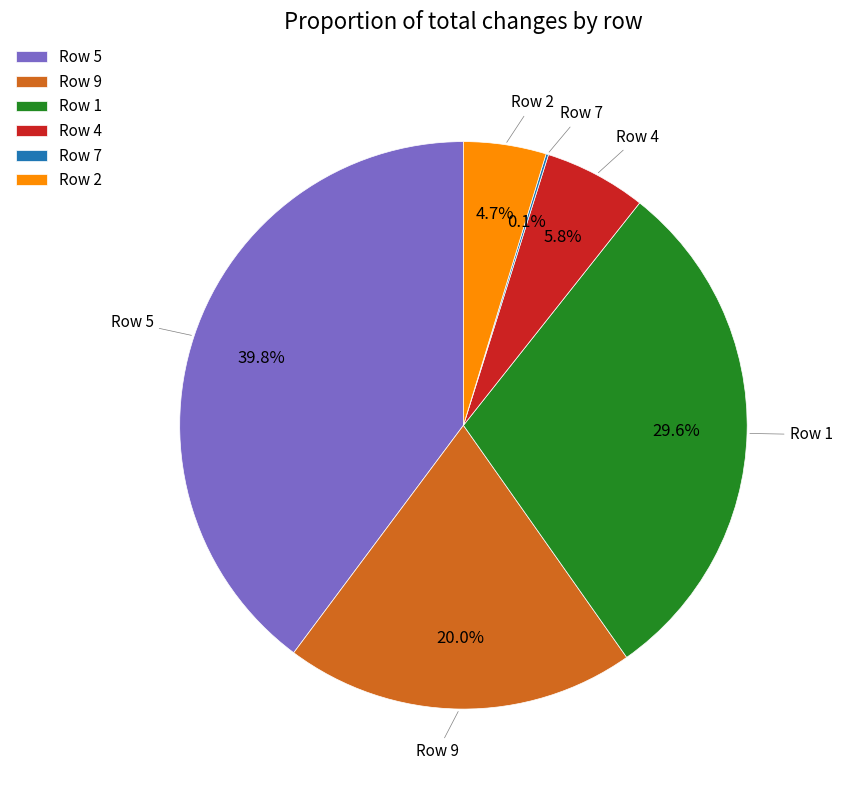

Is there any slice that represents more than half of the pie?

No